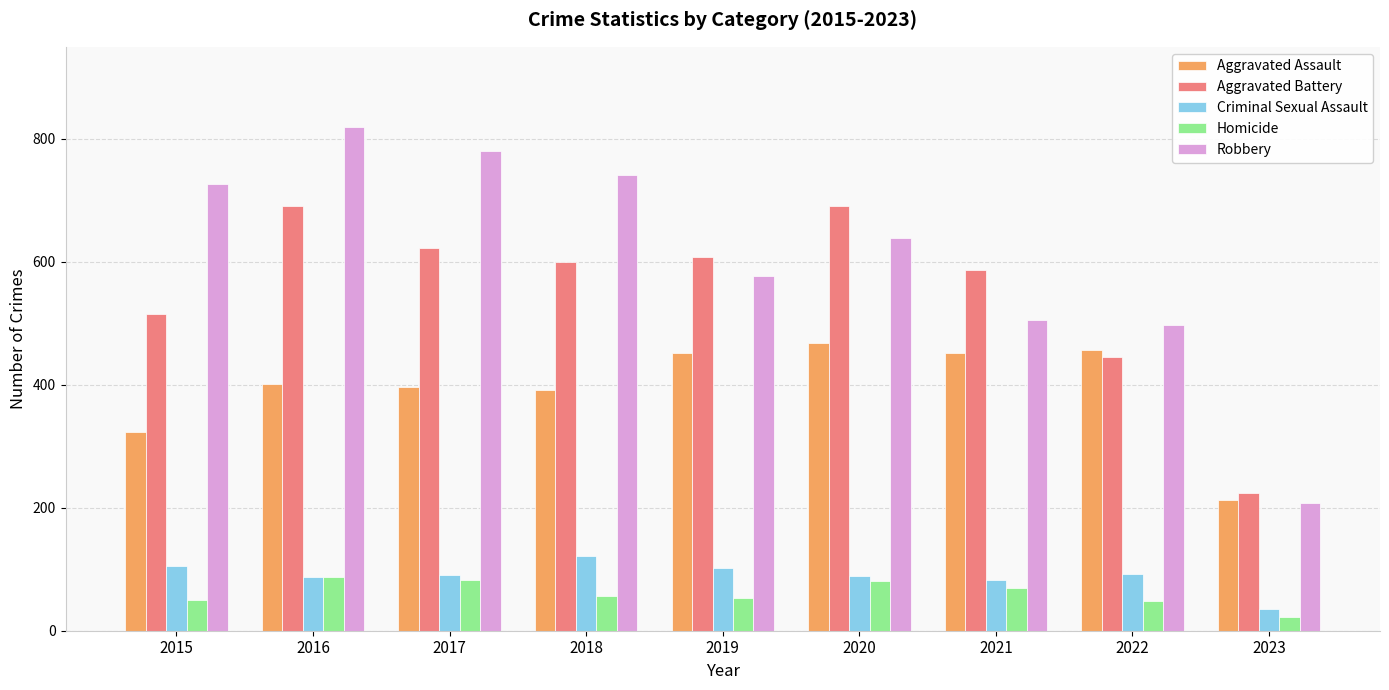

What is the difference between the highest and lowest values at 2019?

555